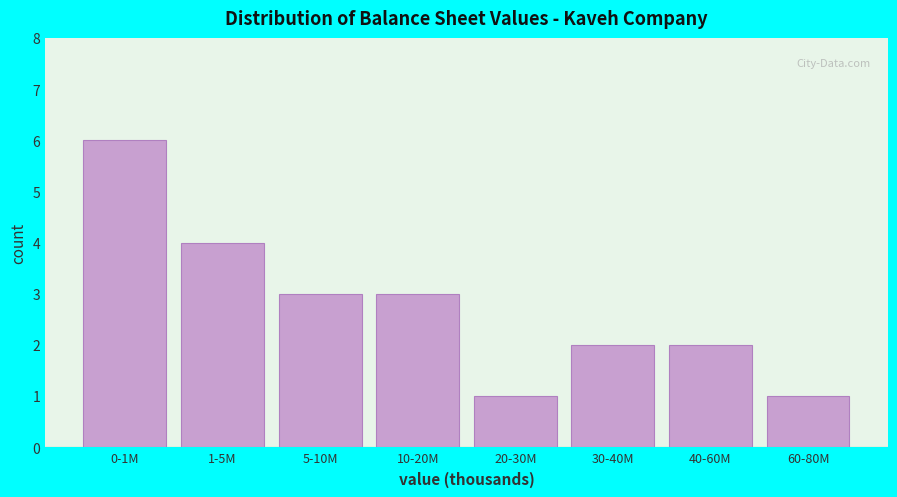

Reading right to left, what are all the values shown in this chart?

60-80M=1	40-60M=2	30-40M=2	20-30M=1	10-20M=3	5-10M=3	1-5M=4	0-1M=6